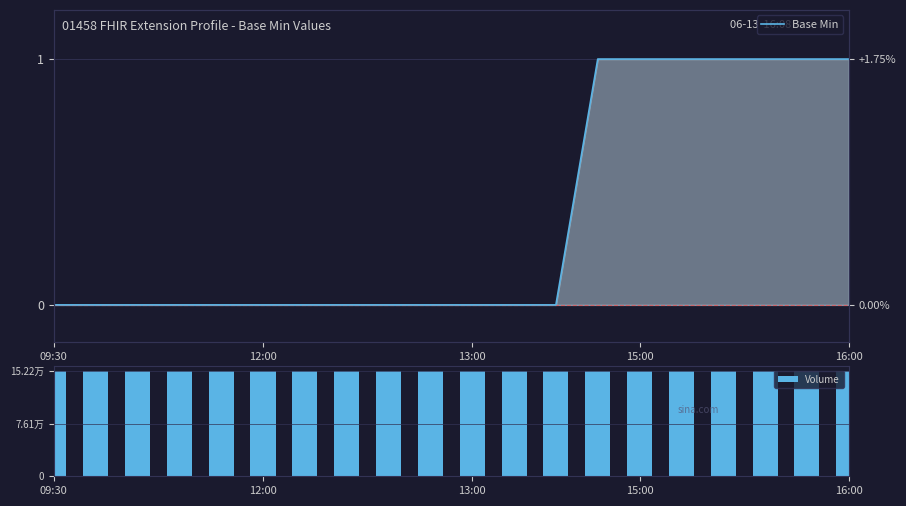

Which series has the largest total across all categories?

Volume